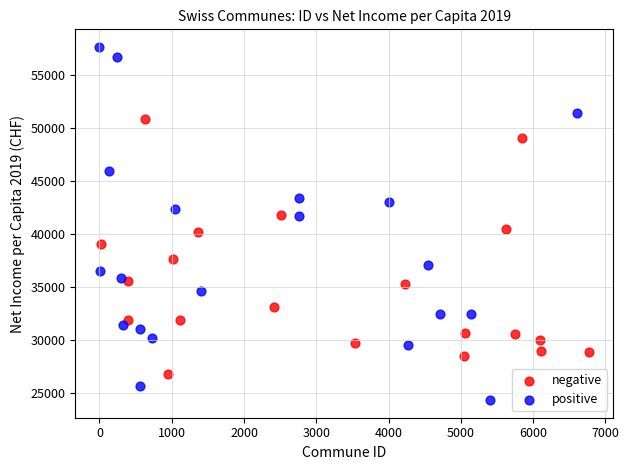

Which series reaches the minimum Y coordinate?

positive